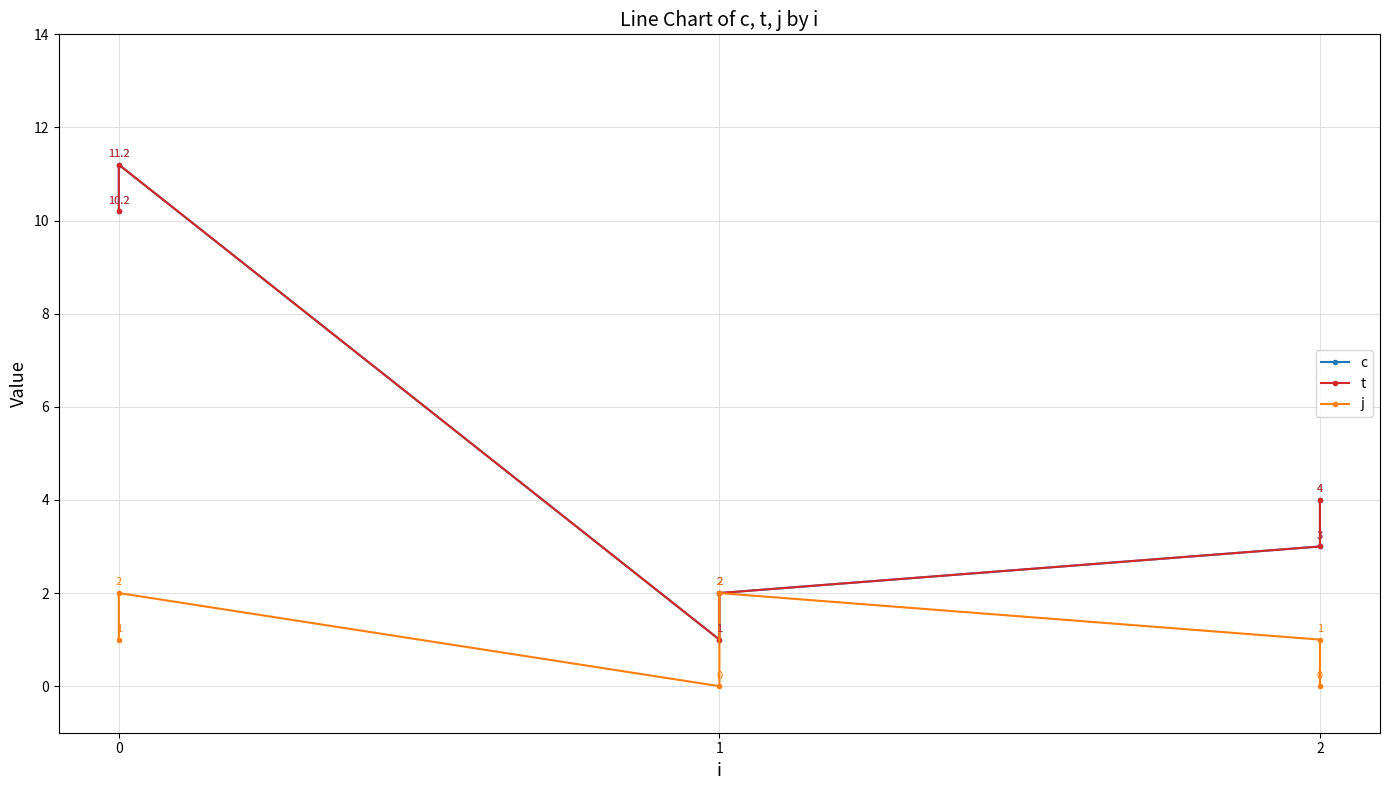

How many data points in c are above 4?

2